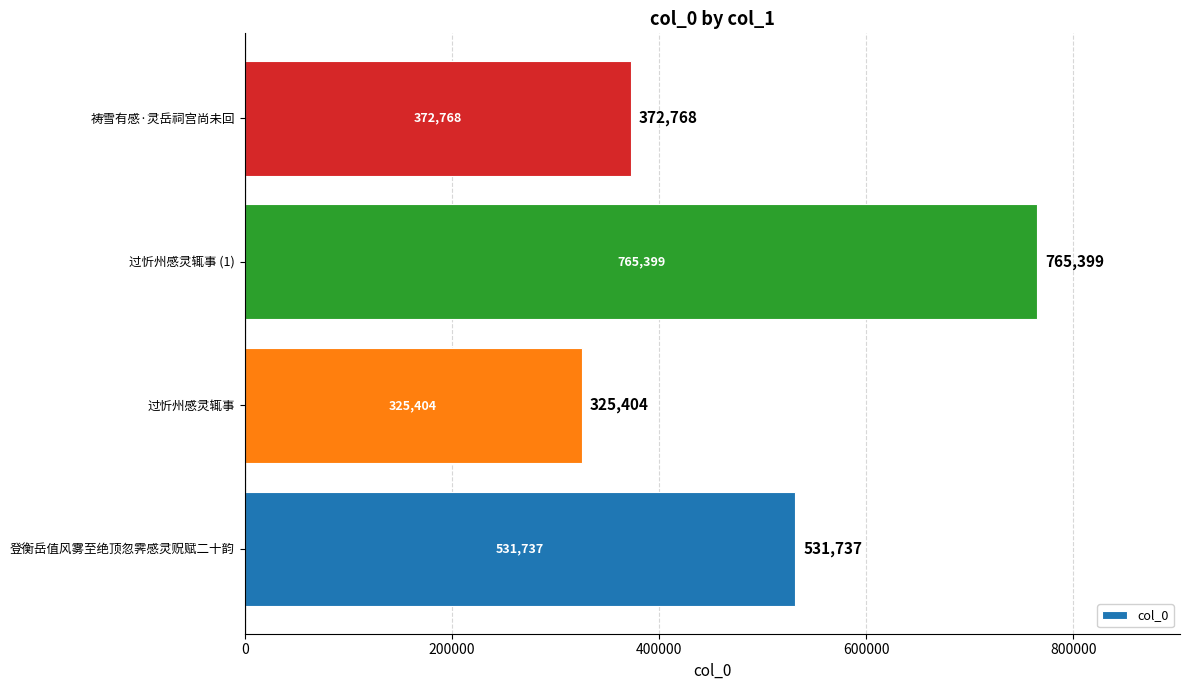

At which category does the chart reach its peak across all series?

过忻州感灵辄事 (1)